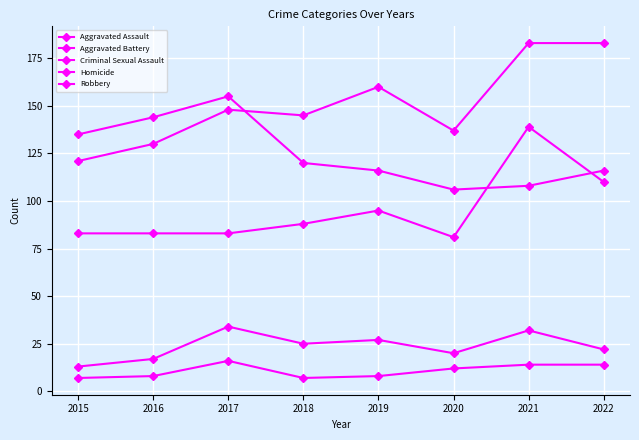

What is the sum of the Robbery values at 2018 and 2016?

264